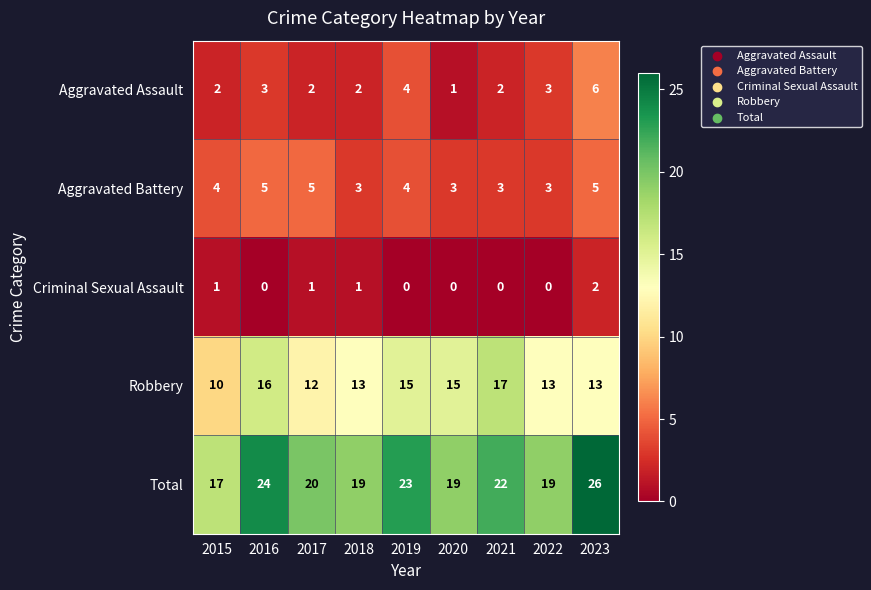

The value of Total at 2021 is 22. True or false?

True